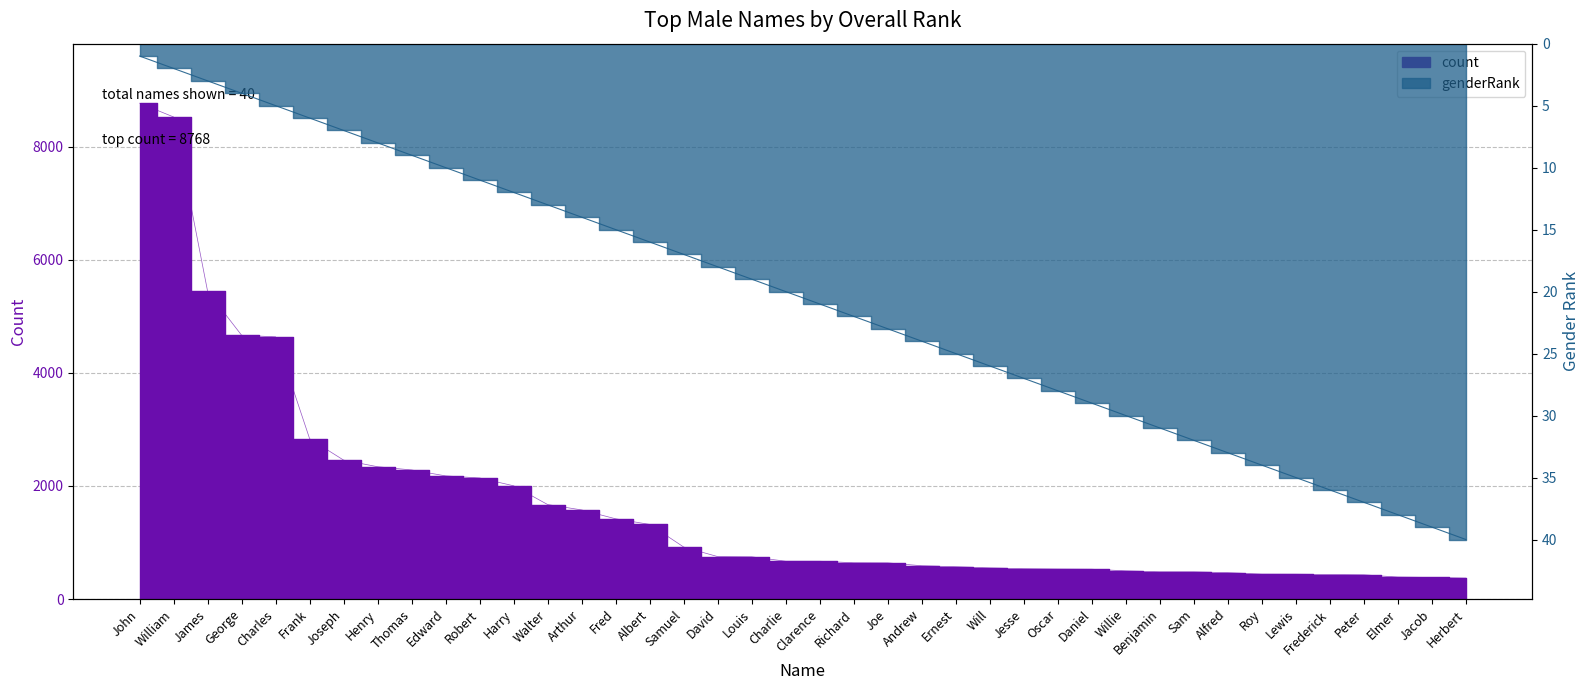

Where is genderRank nearest to the value 20?

Charlie